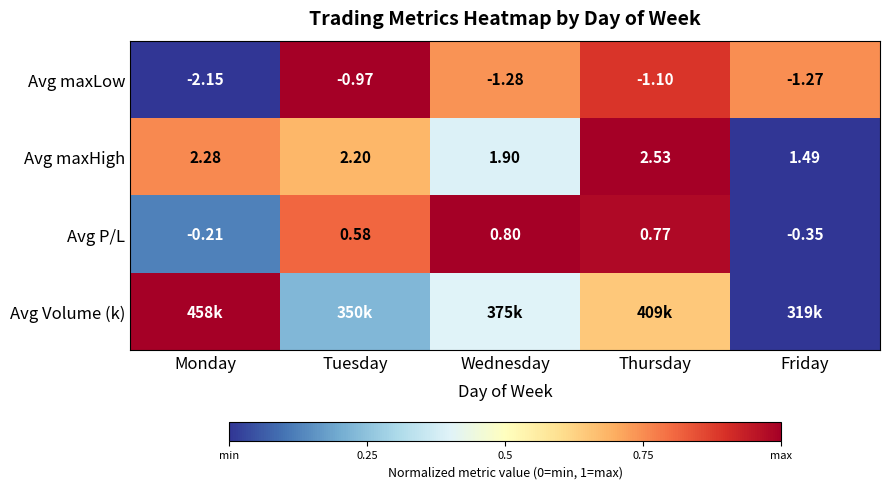

The value of Avg P/L at Tuesday is 0.4. True or false?

False